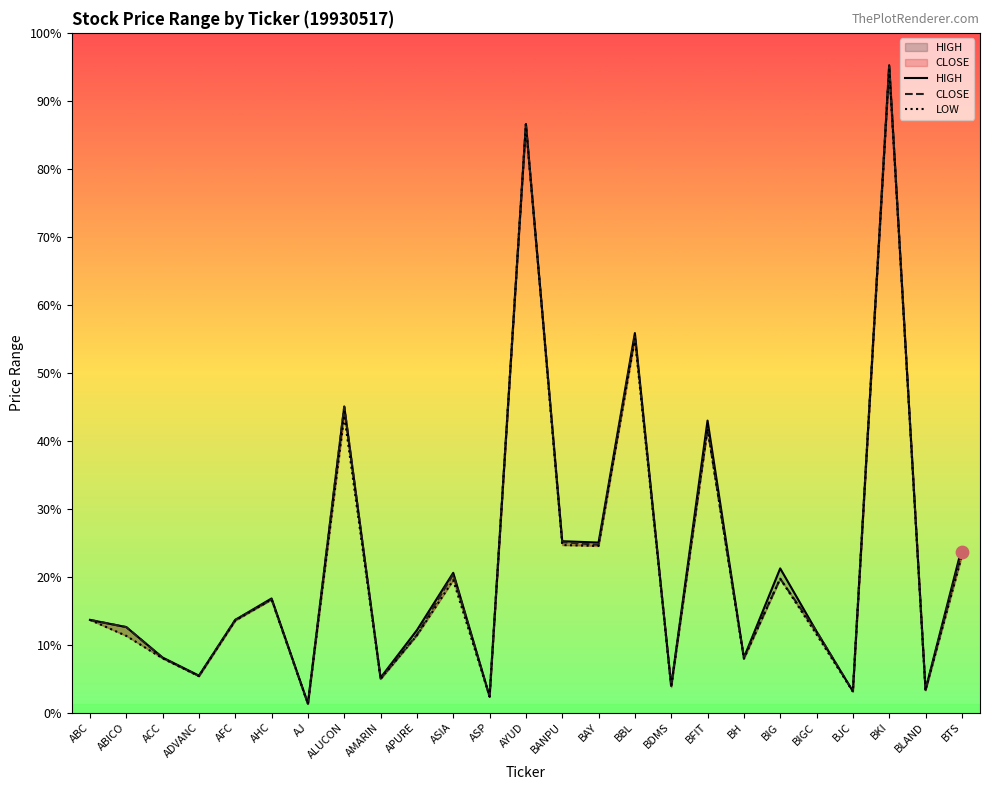

Is the value of LOW at BH greater than the value of CLOSE at ABC?

No